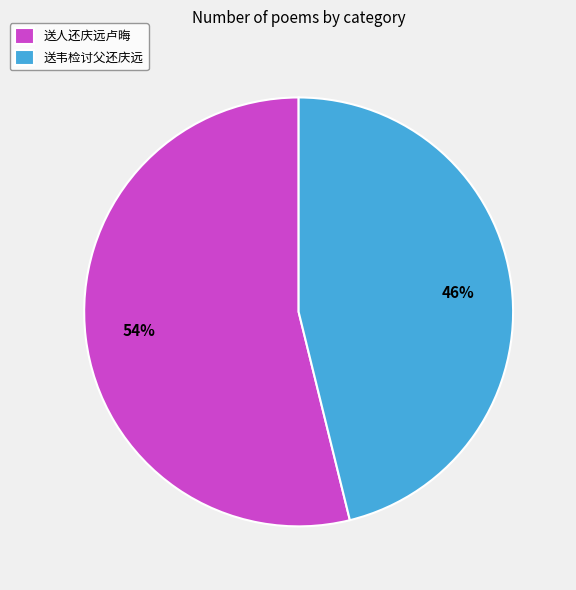

The 送人还庆远卢晦 slice represents 60% of the pie. True or false?

False